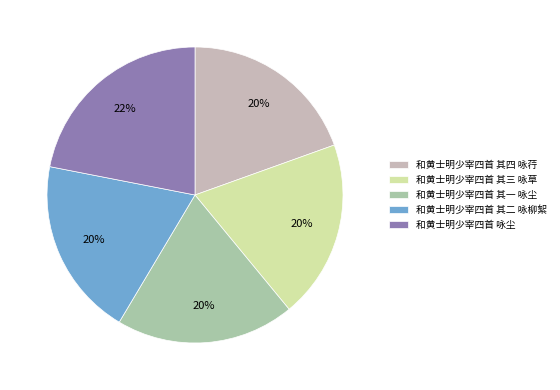

True or false: 和黄士明少宰四首 其四 咏荇 accounts for 20% of the total.

True